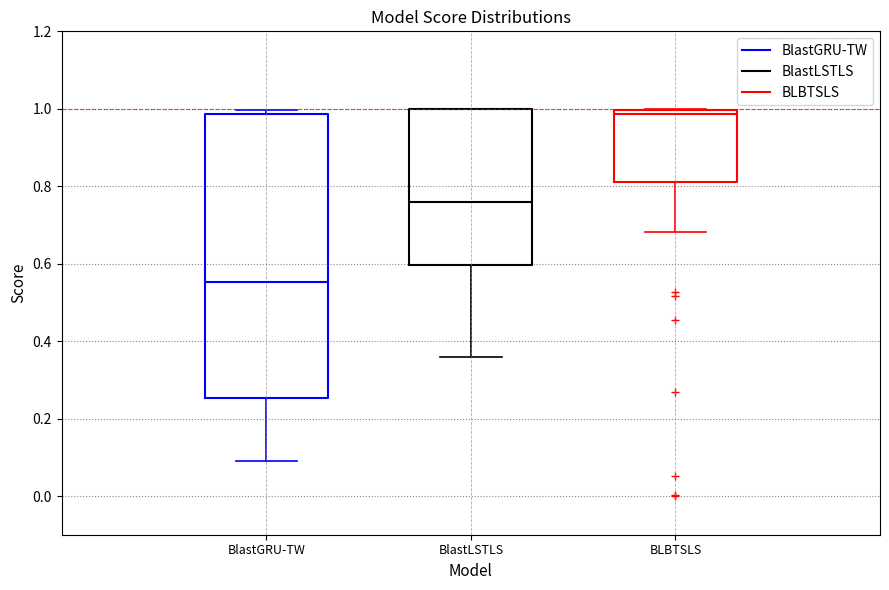

Which box is the tallest, from its lower edge to its upper edge?

BlastGRU-TW